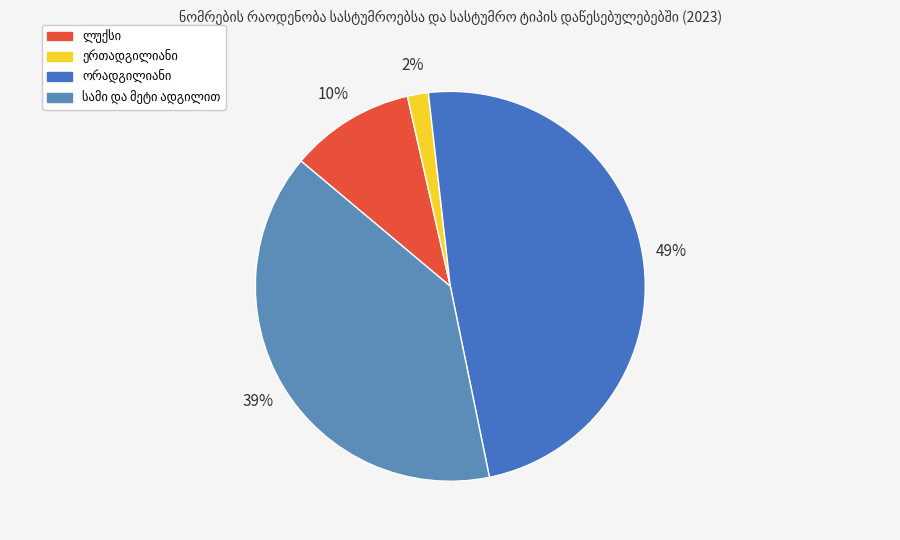

To the nearest percent, what portion does ორადგილიანი represent?

49%